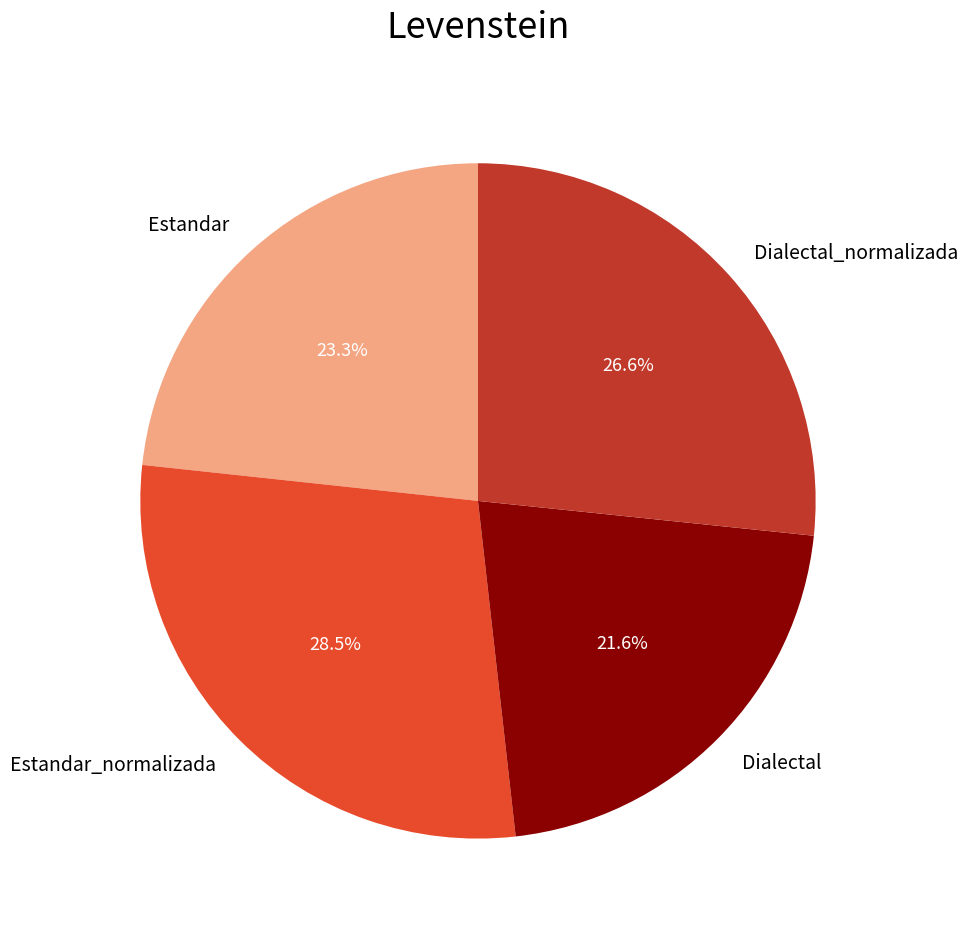

To the nearest percent, what is the average slice percentage?

25%